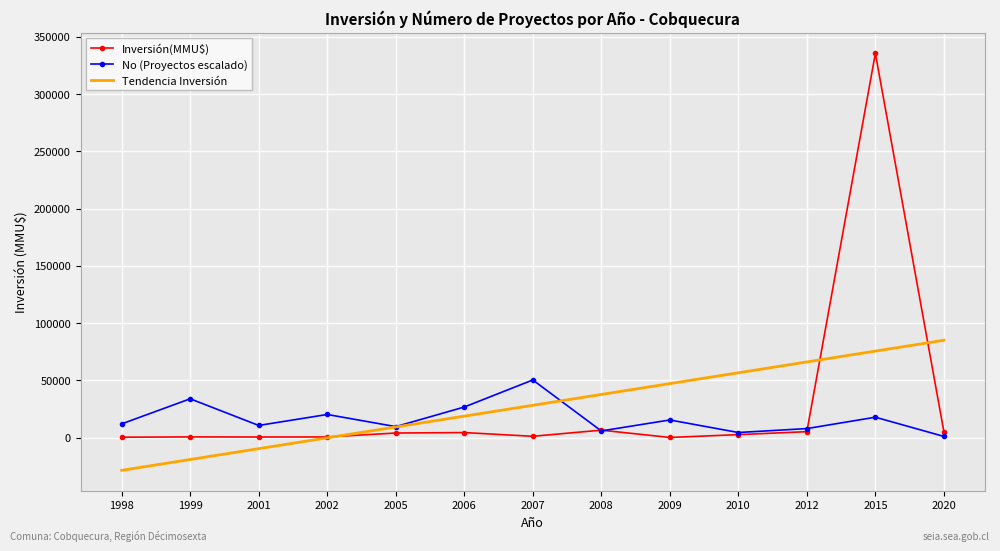

Between 2005 and 2012, which series saw the biggest shift?

Tendencia Inversión